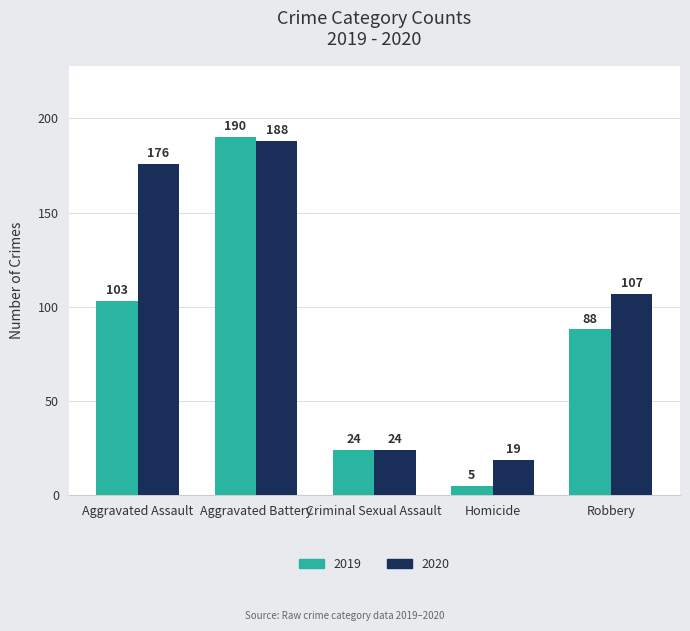

How many bars are there in total?

10